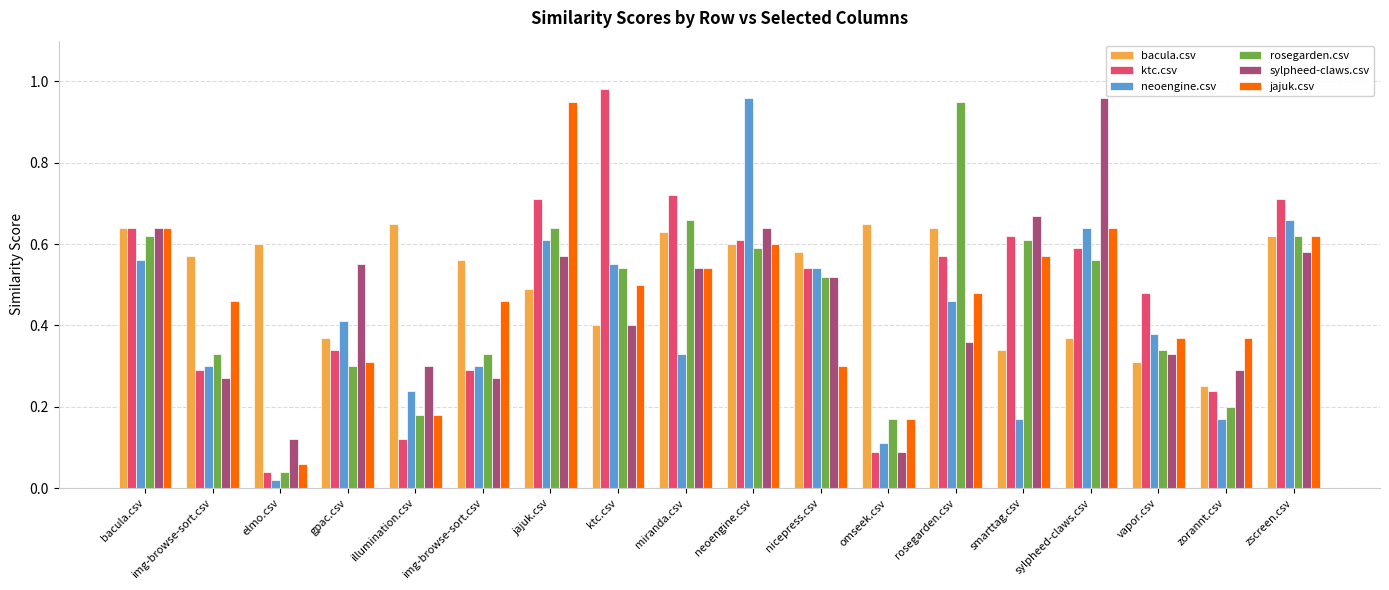

How many bars are there in each group?

6